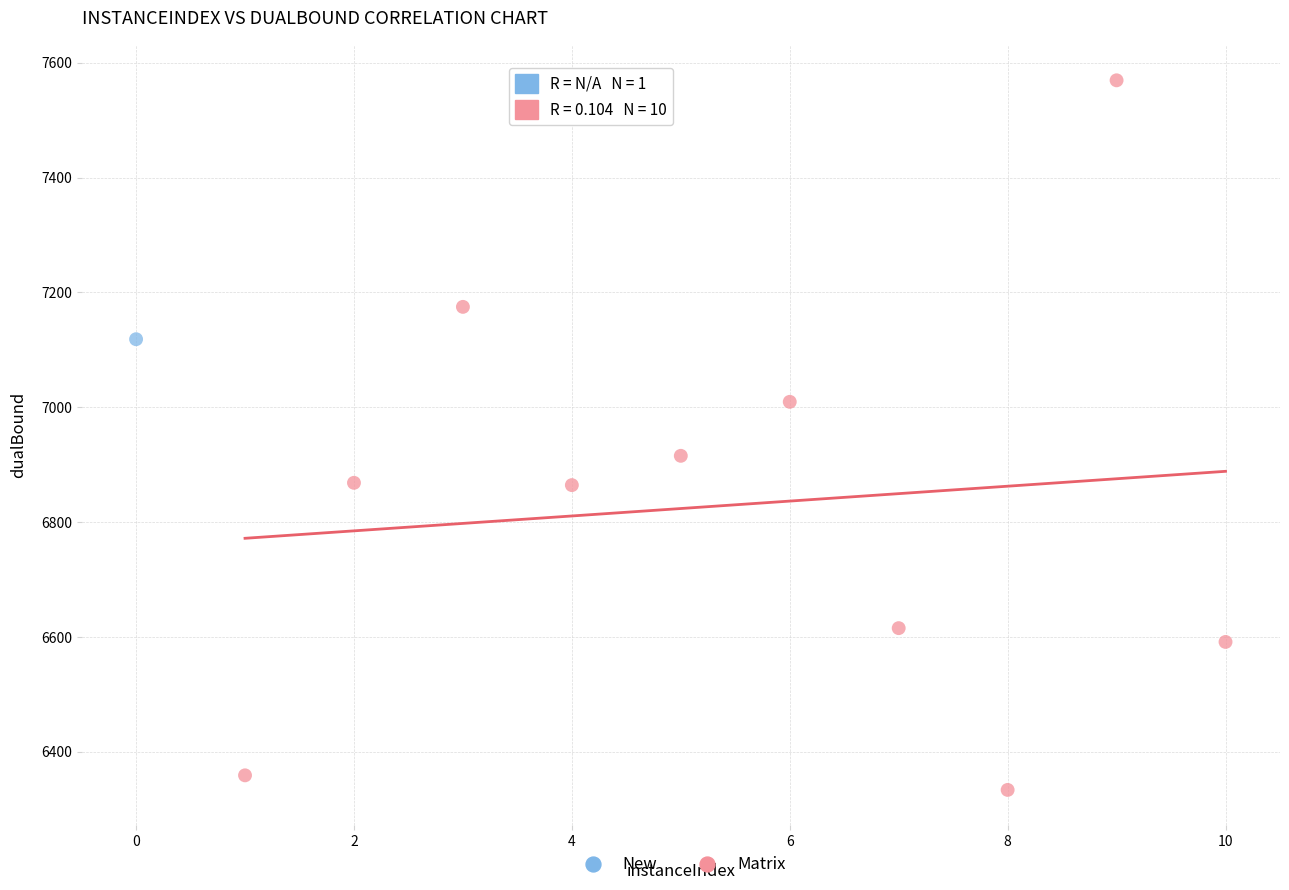

What are all the series names shown in the legend?

New, Matrix